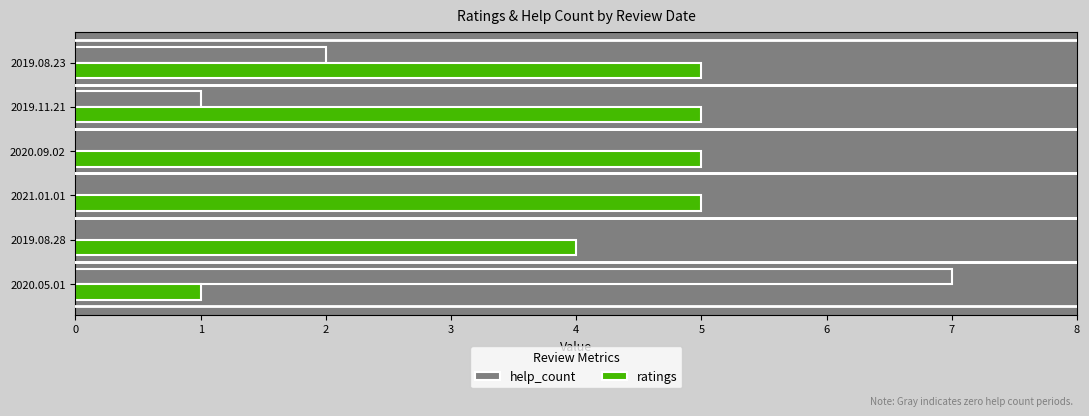

True or false: ratings has a value of 8 at 2021.01.01.

False